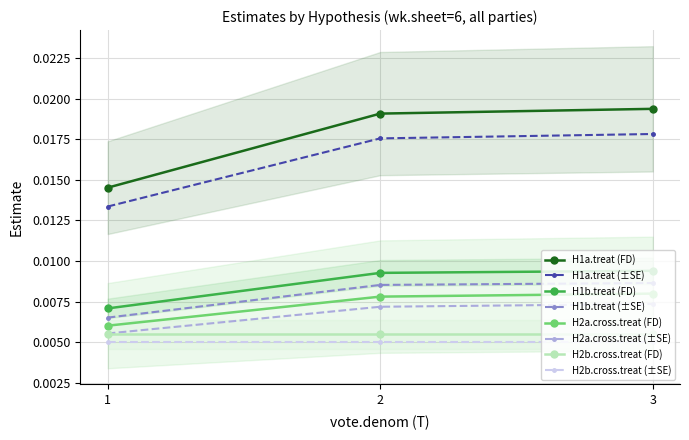

How many H1a.treat (±SE) values are between 0 and 1?

3